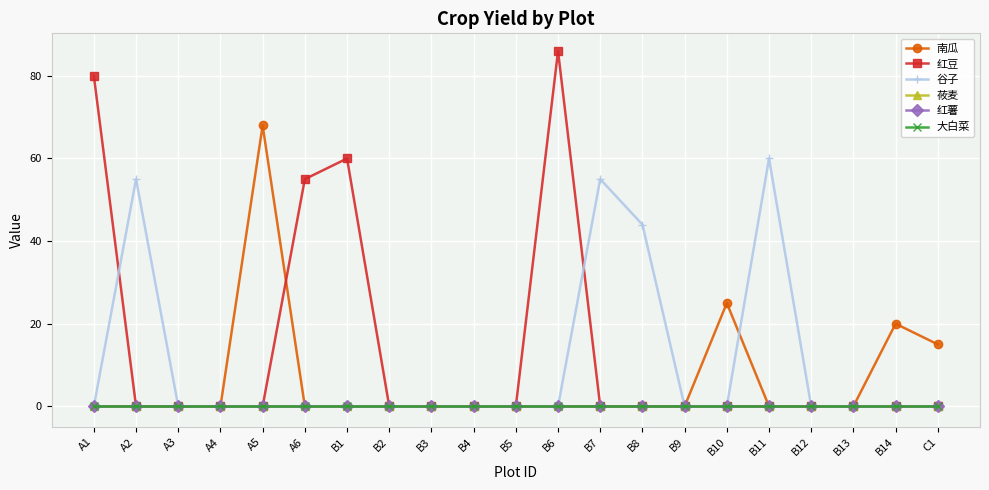

Does the chart have visible grid lines?

Yes